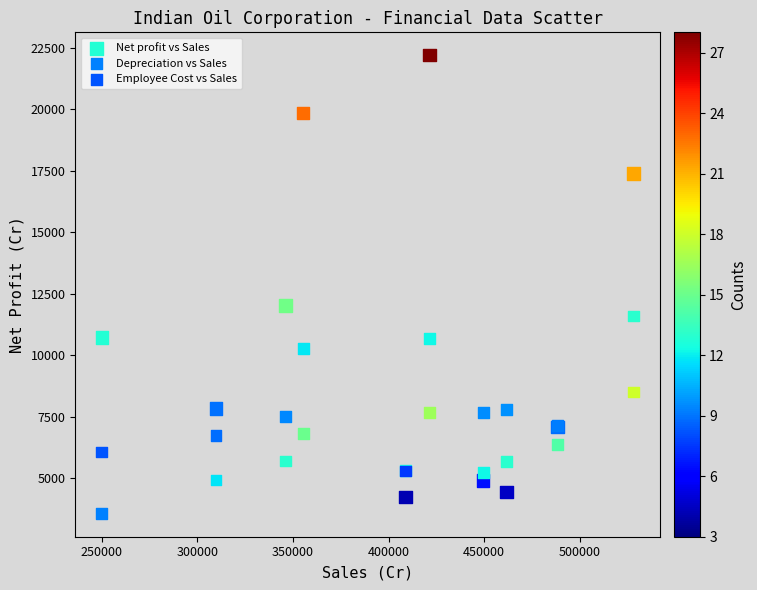

What are all the series names shown in the legend?

Net profit vs Sales, Depreciation vs Sales, Employee Cost vs Sales